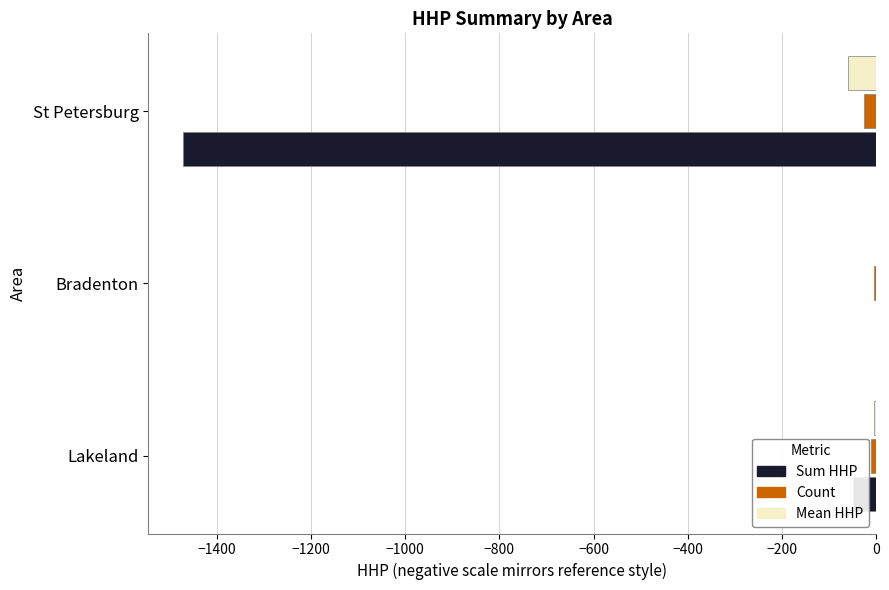

Where is Sum HHP nearest to the value -736?

Lakeland